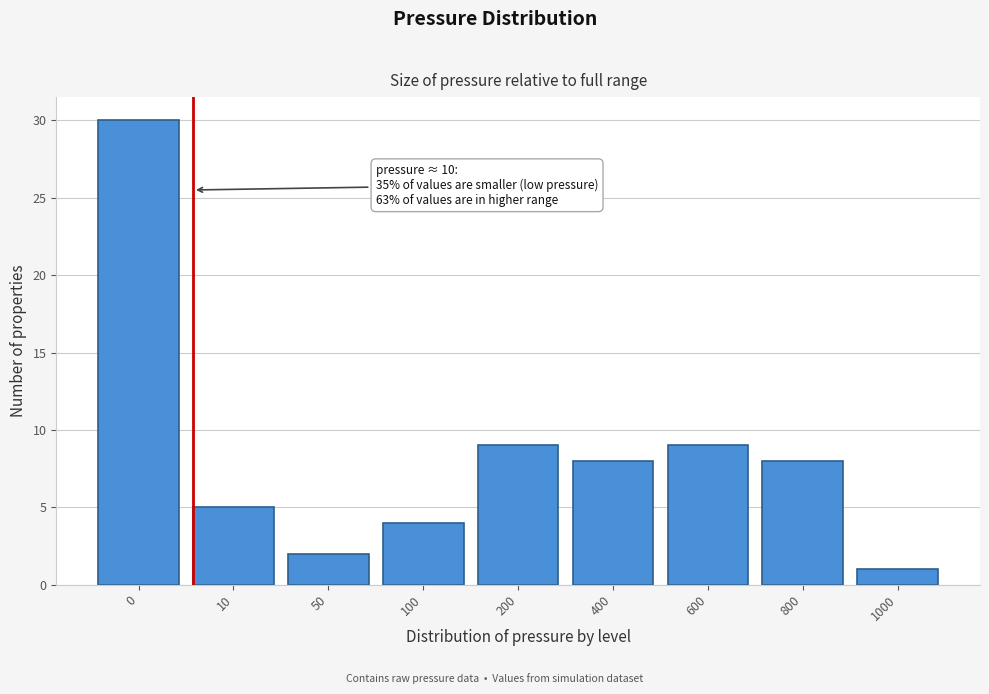

Reading left to right, extract all data points from this chart.

0=30	10=5	50=2	100=4	200=9	400=8	600=9	800=8	1000=1